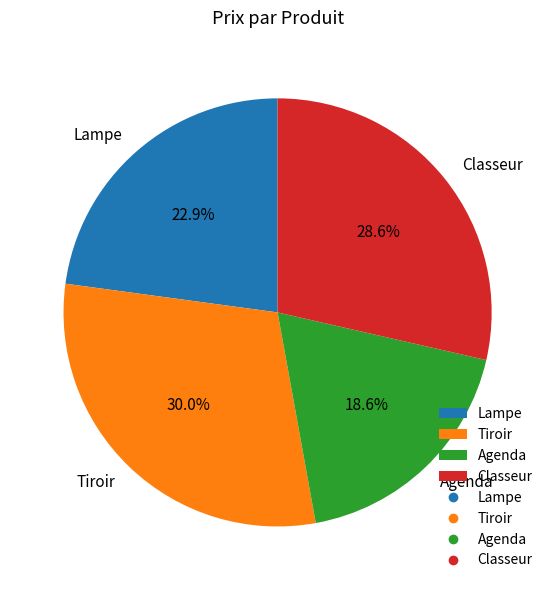

Rank the categories by value from highest to lowest.

Tiroir, Classeur, Lampe, Agenda